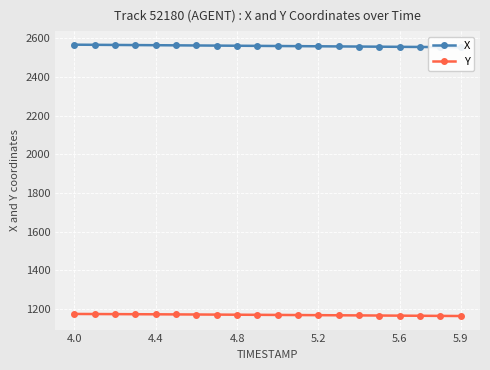

What is the value of the X point at the 10th from the left?

2561.6